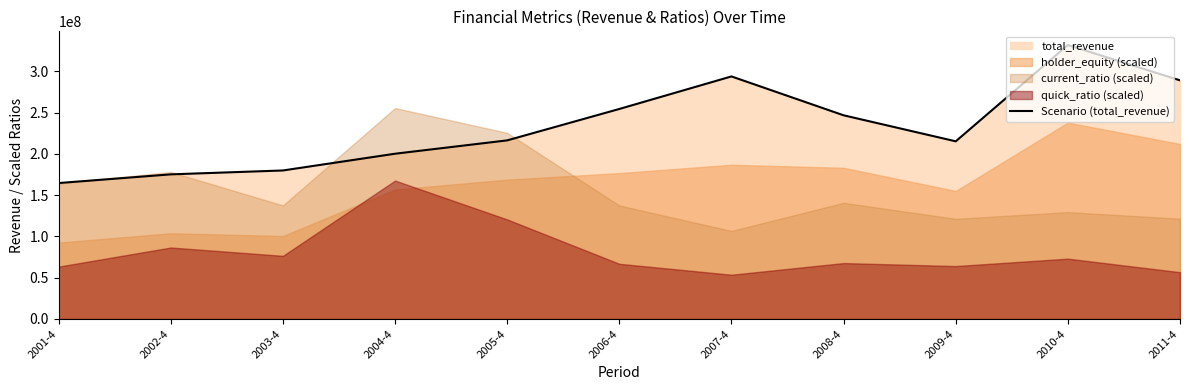

What is the ratio of the value at 2008-4 to the value at 2004-4?

1.2